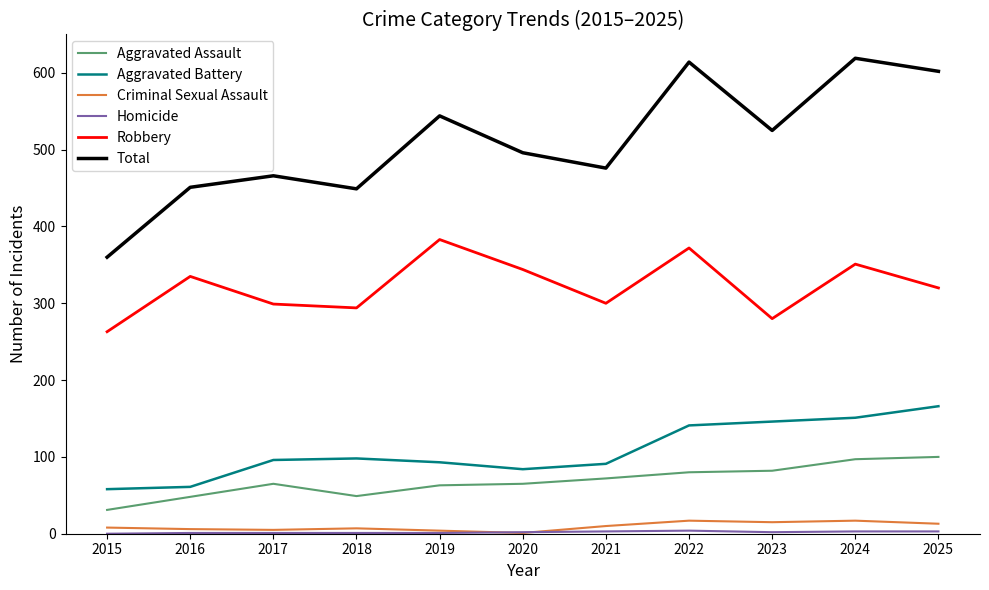

True or false: Total has a value of 116 at 2021.

False